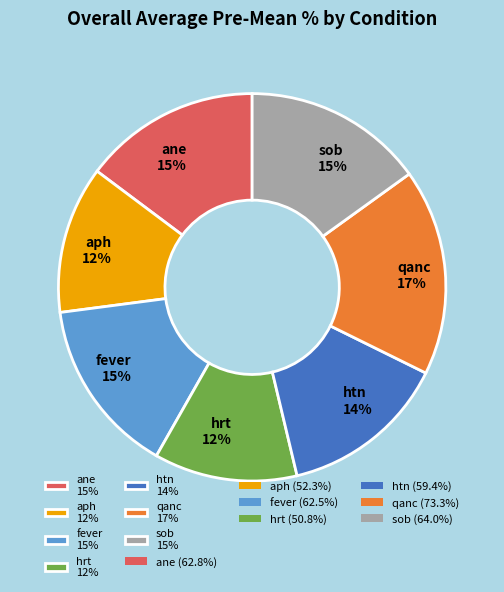

How many segments does this pie chart have?

7